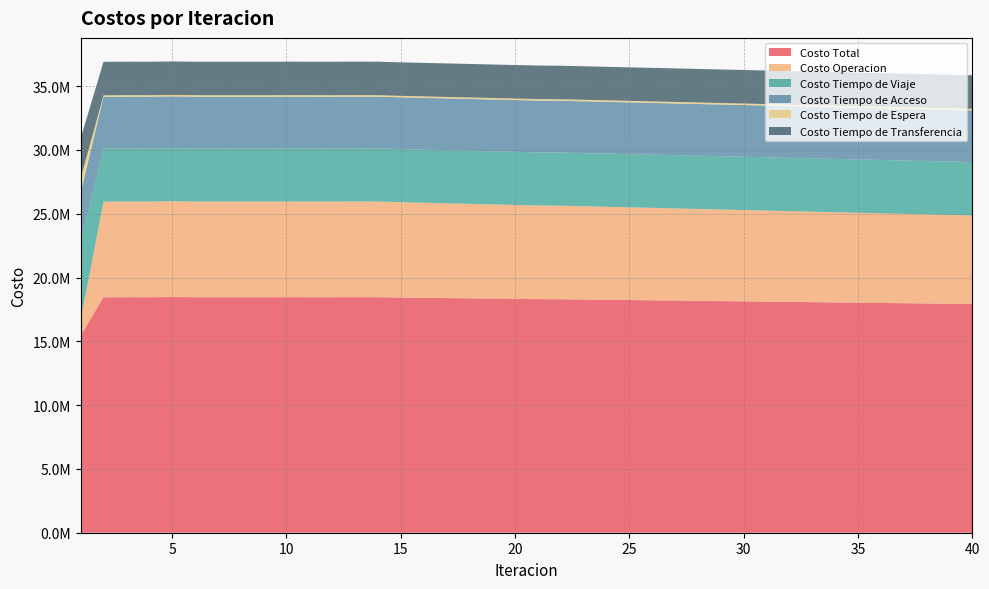

Reading left to right, transcribe all the data shown in this chart.

Costo Total: 1=15453871.0	2=18454431.2	3=18459646.6	4=18458791.4	5=18468421.5	6=18458903.8	7=18457946.2	8=18458153.1	9=18458228.1	10=18460009.8	11=18459187.6	12=18458406.0	13=18461085.7	14=18459262.6	15=18433472.9	16=18412520.3	17=18391573.6	18=18370633.2	19=18349699.7	20=18328774.9	21=18307868.3	22=18300314.9	23=18279435.6	24=18258545.5	25=18237658.3	26=18216944.8	27=18196068.0	28=18175242.8	29=18154465.1	30=18133618.3	31=18112946.2	32=18092130.3	33=18071399.0	34=18050706.4	35=18029980.7	36=18009267.0	37=17988534.1	38=17967801.3	39=17947080.8	40=17928466.1
Costo Operacion: 1=1210423.5	2=7493342.6	3=7498795.4	4=7497924.2	5=7507933.7	6=7498237.2	7=7496934.2	8=7497207.9	9=7497532.4	10=7498966.4	11=7498411.3	12=7497785.1	13=7500191.8	14=7498434.9	15=7471371.6	16=7449397.5	17=7427420.3	18=7405439.9	19=7383456.8	20=7361472.5	21=7339495.7	22=7331642.4	23=7309672.1	24=7287696.0	25=7265700.6	26=7243905.8	27=7221907.6	28=7199959.2	29=7178025.6	30=7156022.9	31=7134215.6	32=7112216.7	33=7090310.2	34=7068403.2	35=7046469.2	36=7024547.6	37=7002592.2	38=6980599.6	39=6958620.8	40=6938782.1
Costo Tiempo de Viaje: 1=6129947.0	2=4157088.1	3=4156829.3	4=4156801.2	5=4156471.7	6=4156667.9	7=4156874.0	8=4156852.7	9=4156690.7	10=4156896.7	11=4156742.0	12=4156627.7	13=4156830.1	14=4156729.7	15=4158251.6	16=4159420.9	17=4160596.1	18=4161777.7	19=4162966.2	20=4164162.4	21=4165368.3	22=4165592.7	23=4166808.9	24=4168015.5	25=4169241.4	26=4170434.7	27=4171662.2	28=4172881.2	29=4174148.1	30=4175397.2	31=4176609.5	32=4177877.7	33=4179122.1	34=4180418.9	35=4181688.1	36=4182976.6	37=4184253.9	38=4185578.4	39=4186880.2	40=4188172.4
Costo Tiempo de Acceso: 1=3820151.4	2=4062309.0	3=4062451.0	4=4062490.7	5=4062577.0	6=4062500.7	7=4062504.6	8=4062502.0	9=4062502.4	10=4062501.4	11=4062502.6	12=4062503.0	13=4062502.9	14=4062545.8	15=4061665.8	16=4061021.9	17=4060377.2	18=4059731.3	19=4059083.8	20=4058433.8	21=4057779.2	22=4057759.3	23=4057109.7	24=4056464.9	25=4055814.5	26=4055178.6	27=4054535.3	28=4053903.8	29=4053237.3	30=4052592.9	31=4051975.5	32=4051327.7	33=4050702.3	34=4050043.4	35=4049412.5	36=4048750.9	37=4048116.7	38=4047454.7	39=4046818.2	40=4046176.9
Costo Tiempo de Espera: 1=1155517.7	2=115551.8	3=115462.8	4=115474.9	5=115360.1	6=115429.2	7=115513.2	8=115481.4	9=115430.4	10=115520.6	11=115442.0	12=115420.0	13=115476.1	14=115465.8	15=115891.3	16=116233.5	17=116578.5	18=116926.3	19=117277.2	20=117631.2	21=117988.7	22=118078.3	23=118441.6	24=118803.8	25=119172.5	26=119533.5	27=119906.1	28=120278.9	29=120662.7	30=121045.8	31=121422.1	32=121813.6	33=122202.2	34=122603.3	35=123002.0	36=123402.8	37=123806.8	38=124222.5	39=124637.3	40=125037.9
Costo Tiempo de Transferencia: 1=3137831.4	2=2626139.7	3=2626108.2	4=2626100.3	5=2626078.9	6=2626068.8	7=2626120.1	8=2626109.1	9=2626072.2	10=2626124.7	11=2626089.7	12=2626070.2	13=2626084.8	14=2626086.3	15=2626292.6	16=2626446.5	17=2626601.6	18=2626757.9	19=2626915.6	20=2627075.0	21=2627236.4	22=2627242.2	23=2627403.4	24=2627565.4	25=2627729.2	26=2627892.1	27=2628056.7	28=2628219.8	29=2628391.4	30=2628559.5	31=2628723.5	32=2628894.6	33=2629062.3	34=2629237.6	35=2629408.9	36=2629589.2	37=2629764.5	38=2629946.2	39=2630124.3	40=2630296.8